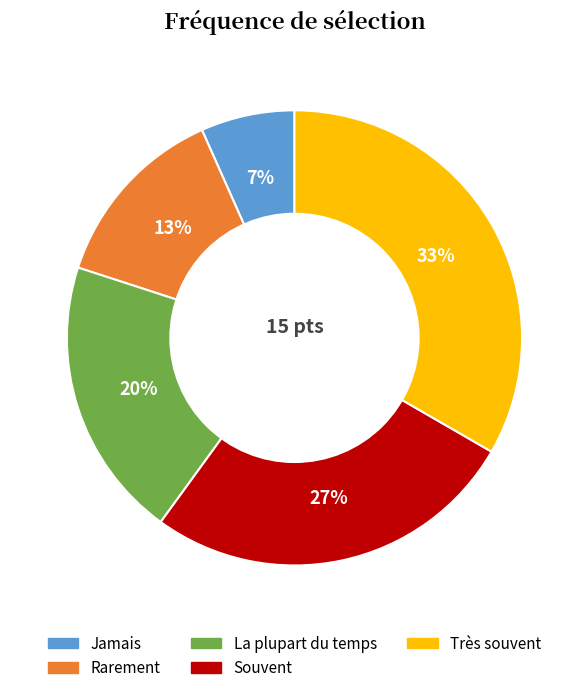

How many slices are in this pie chart?

5